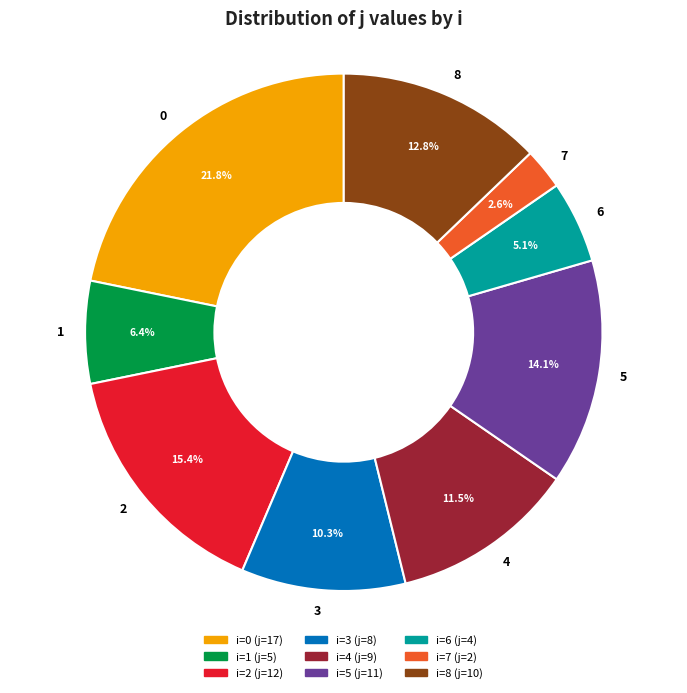

Which has a higher value, 8 or 7?

8